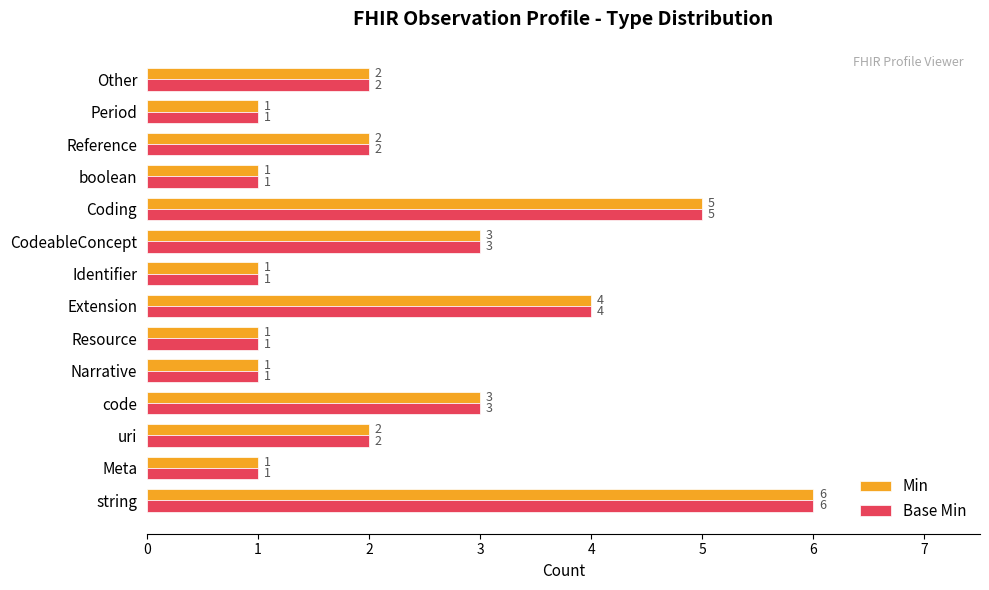

Is it true that Base Min equals 0 at Identifier?

False